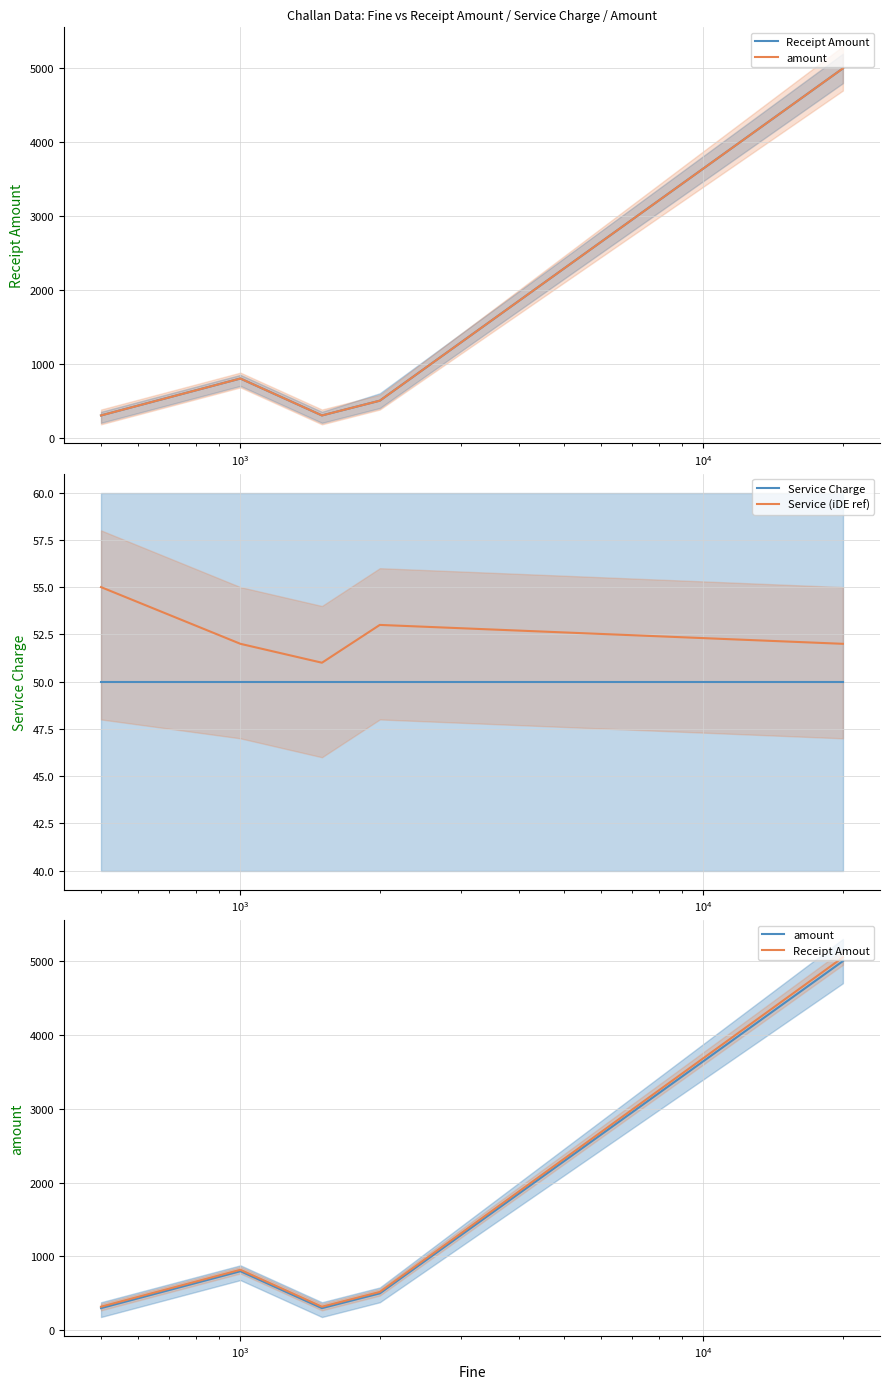

What is the highest value of the Service Charge series?

50